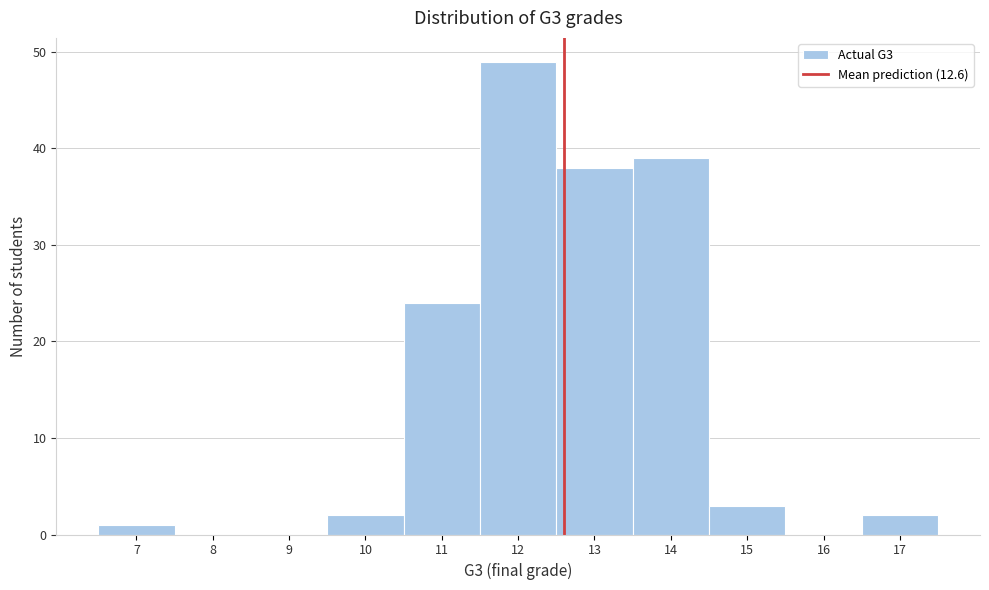

Reading left to right, transcribe this chart: for each bar, give the range it covers on the x-axis and its height. The values are not printed on the chart, so give them approximately, as read against the axis.

6.5 to 7.5: 1
7.5 to 8.5: 0
8.5 to 9.5: 0
9.5 to 10.5: 2
10.5 to 11.5: 24
11.5 to 12.5: 49
12.5 to 13.5: 38
13.5 to 14.5: 39
14.5 to 15.5: 3
15.5 to 16.5: 0
16.5 to 17.5: 2